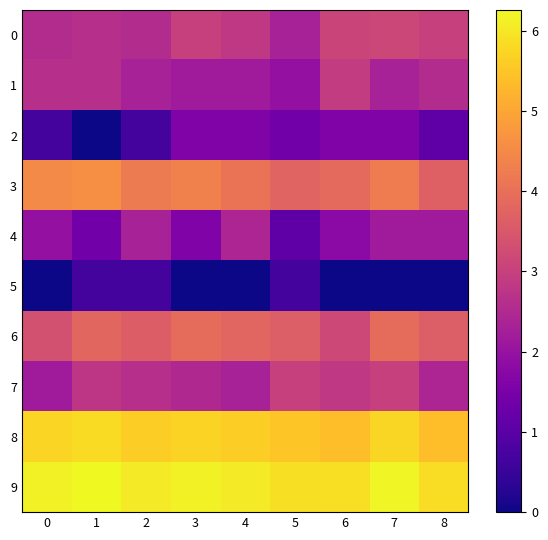

Rank the series at 2 from lowest to highest value.

2, 5, 1, 4, 0, 7, 6, 3, 8, 9